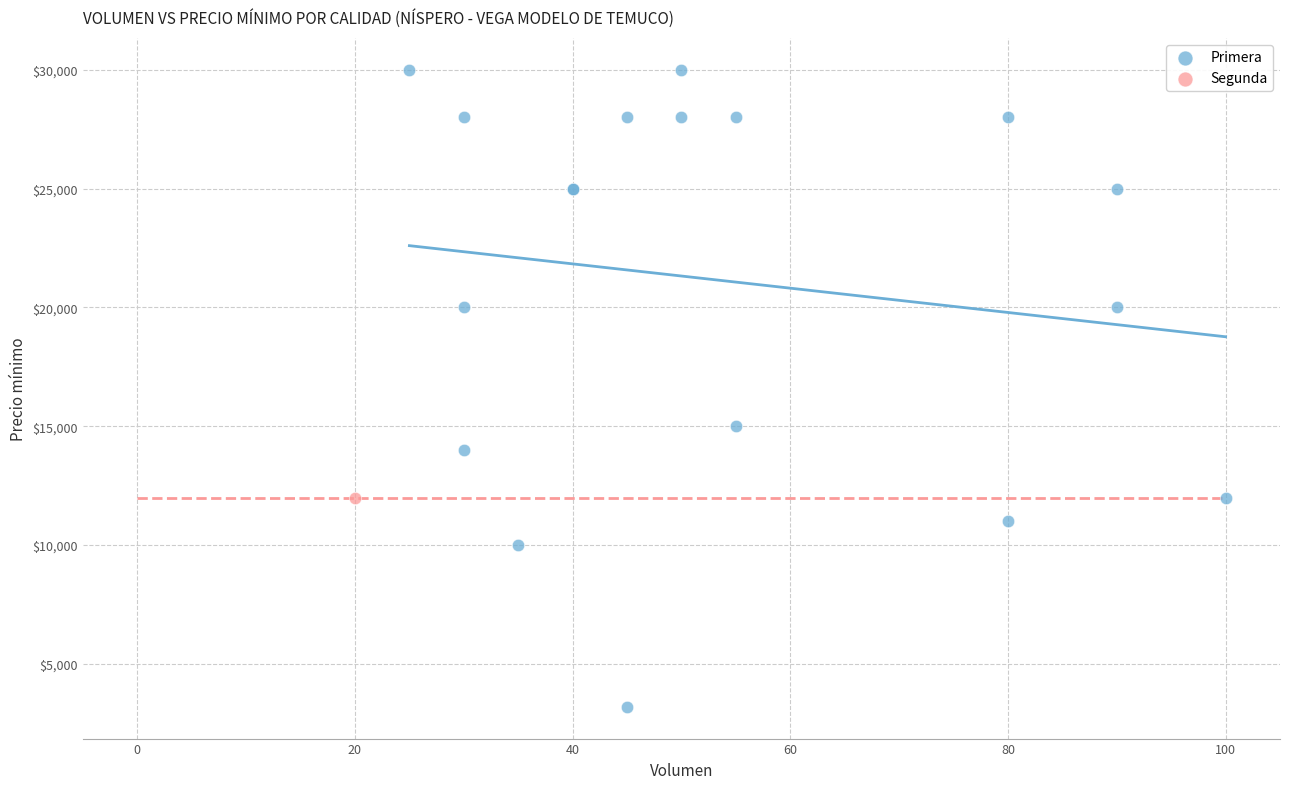

What are all the series names shown in the legend?

Primera, Segunda